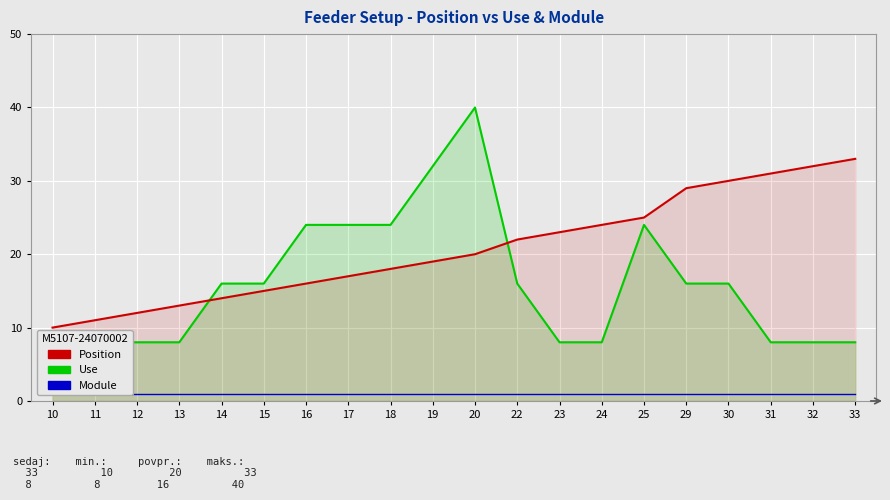

True or false: Module has more than 0 interior local peaks.

False